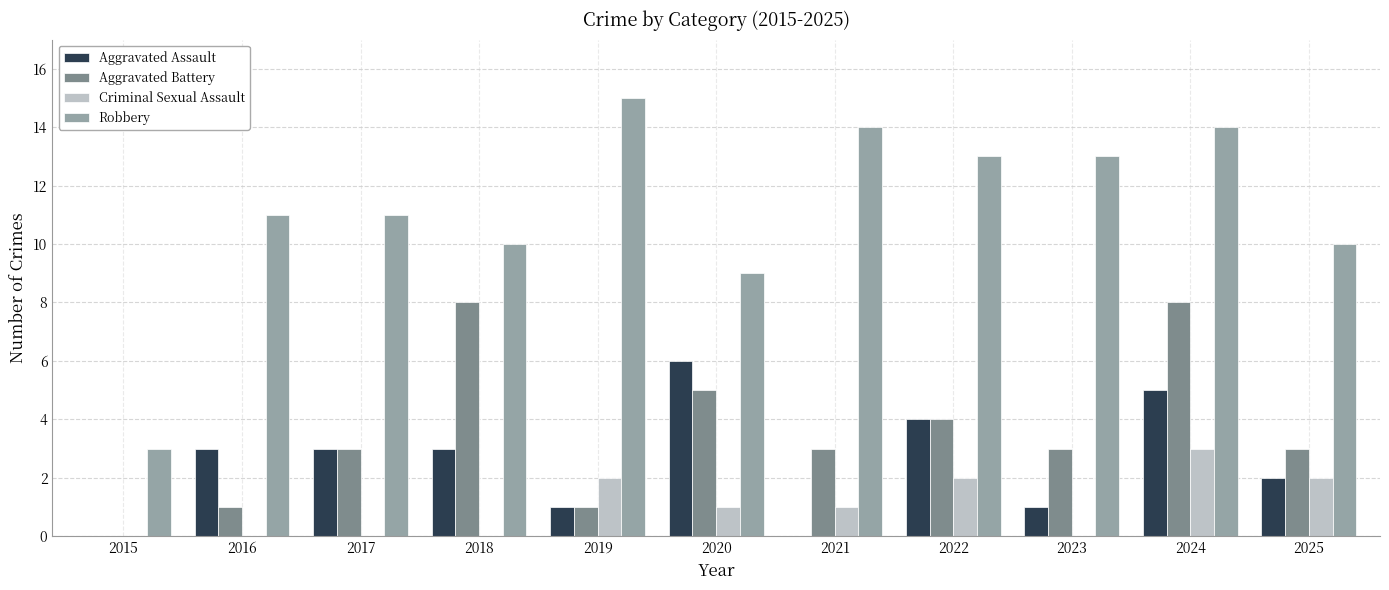

What is the sum of all Criminal Sexual Assault values?

11